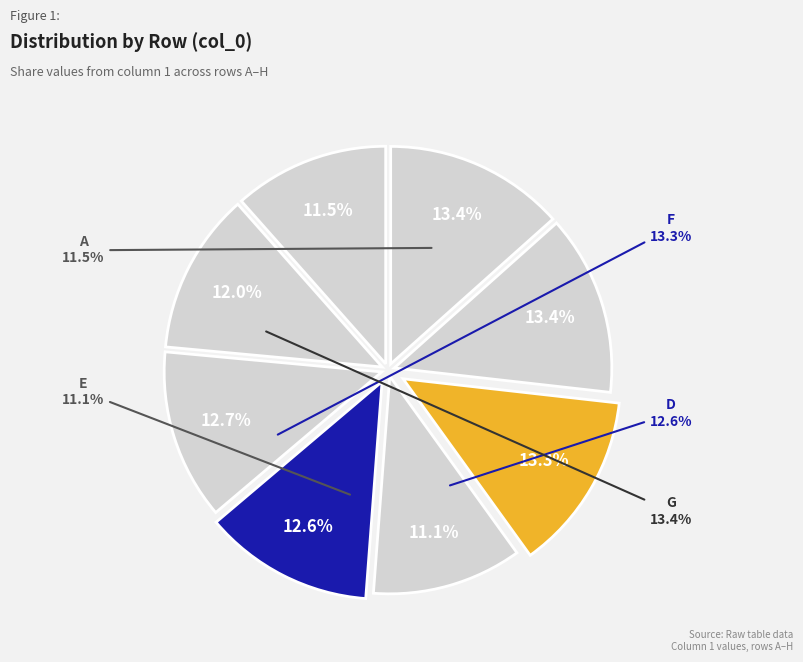

What is the smallest slice in the pie chart?

E